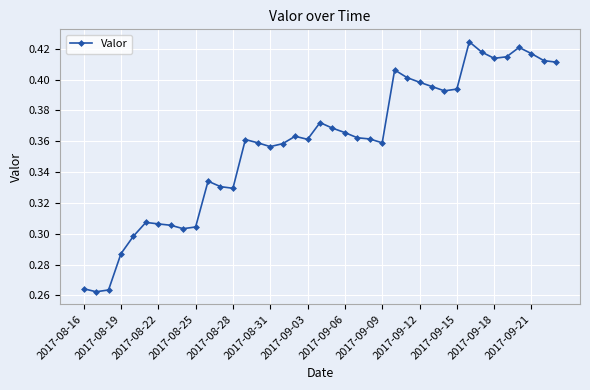

True or false: there are more than 2 points higher than both neighbors.

True